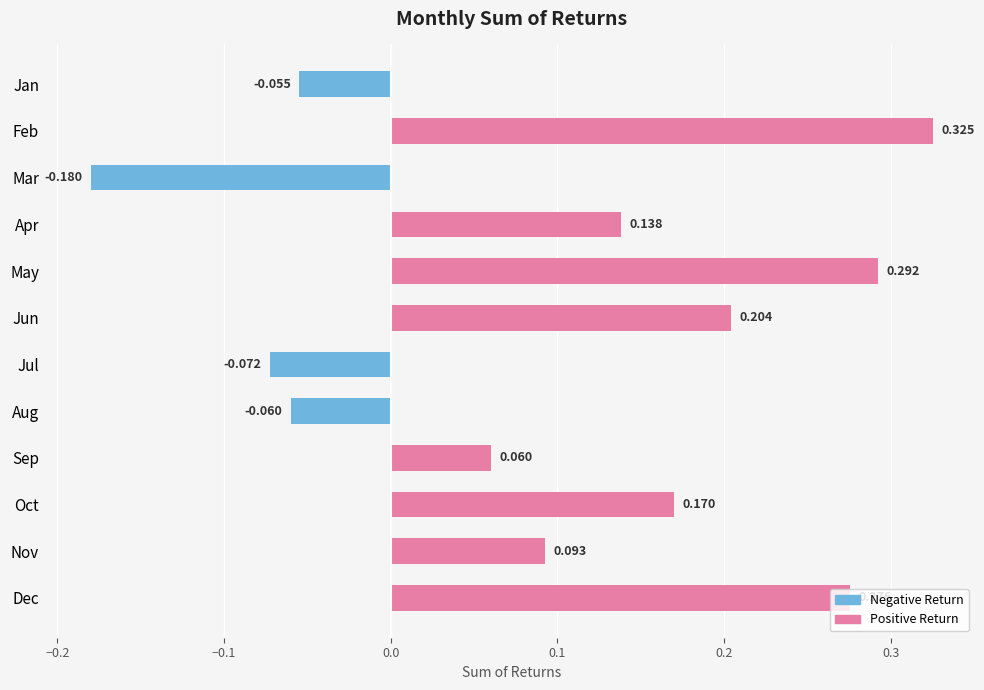

List the labels in order of value, smallest first.

Mar, Jul, Aug, Jan, Sep, Nov, Apr, Oct, Jun, Dec, May, Feb